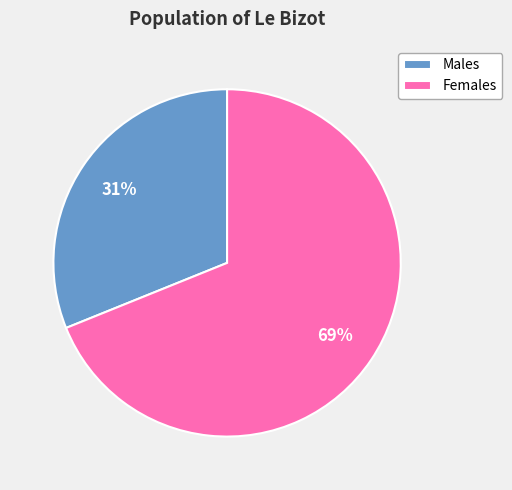

What is the smallest slice in the pie chart?

Males